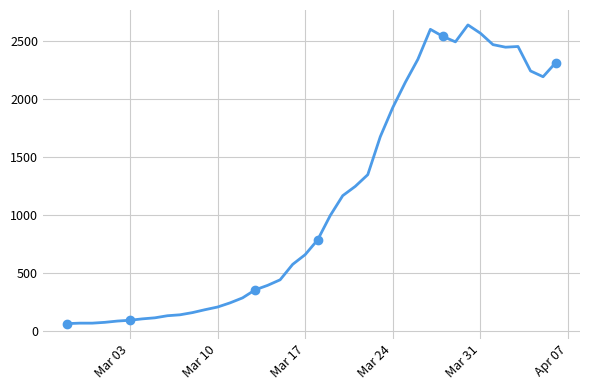

How many data points are less than 784?

20